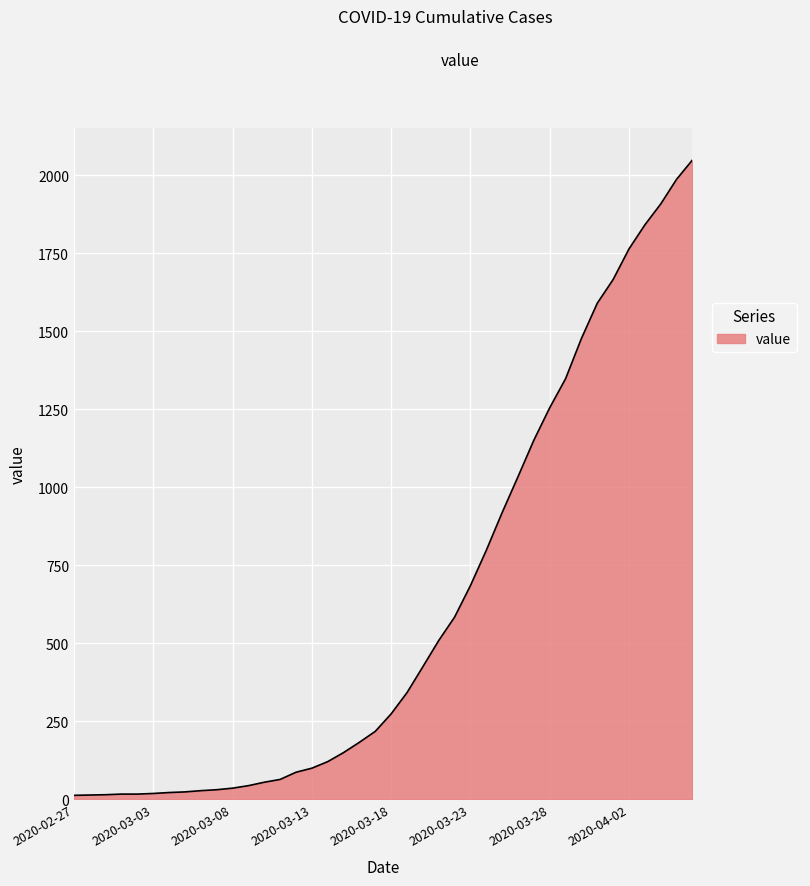

What is the difference between the maximum and minimum values?

2036